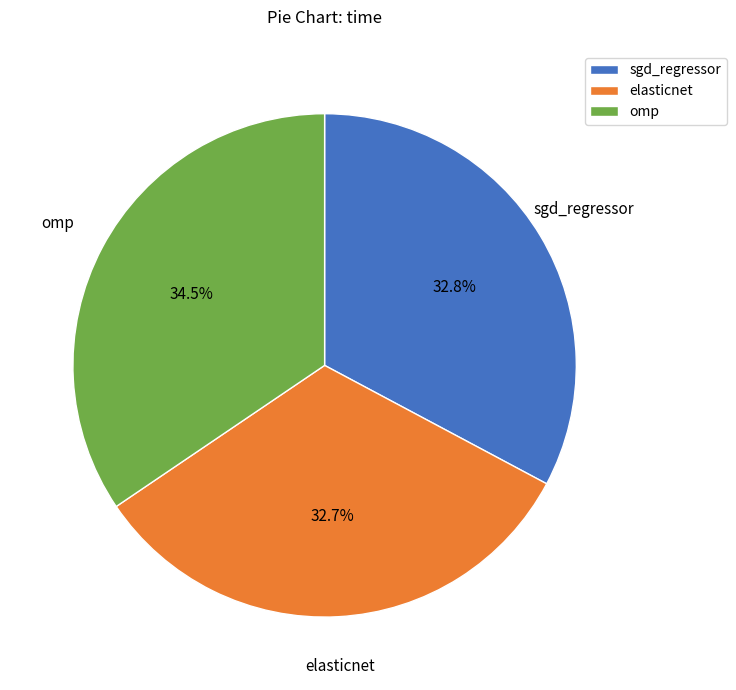

To the nearest percent, what portion does elasticnet represent?

33%